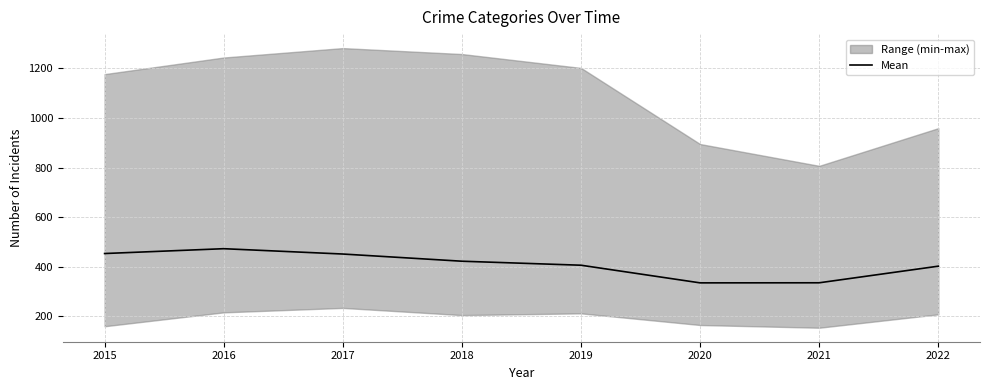

At which category does the data reach its first local valley?

2020